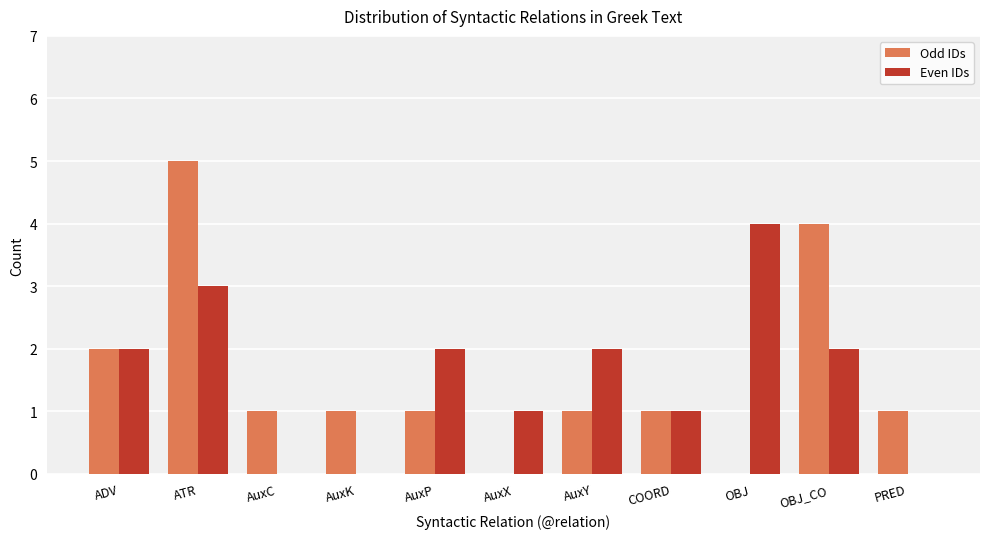

At which label does Odd IDs first exceed 1?

ADV